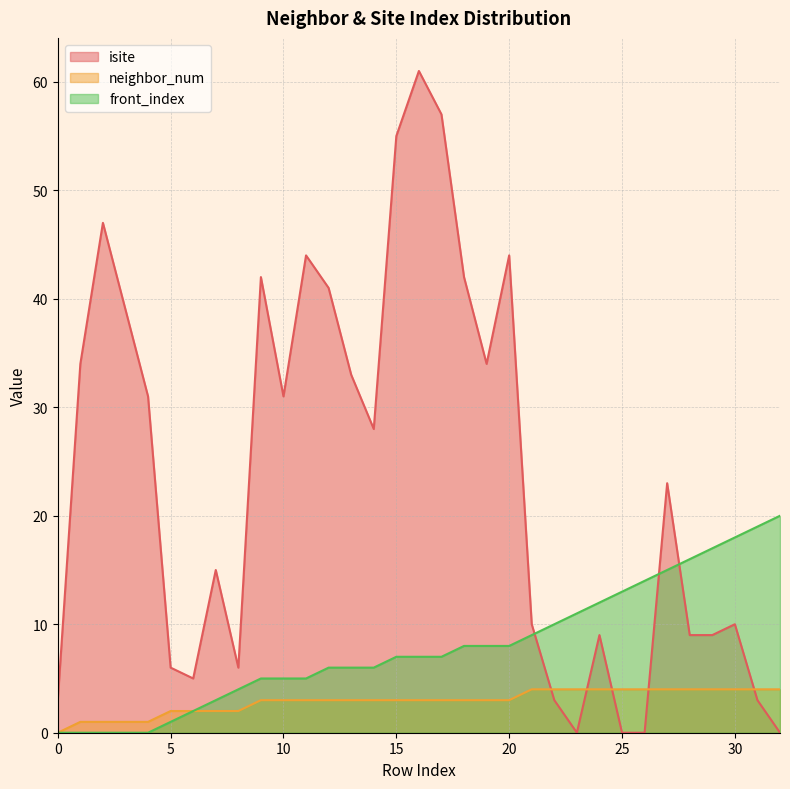

Count the number of data series in this chart.

3